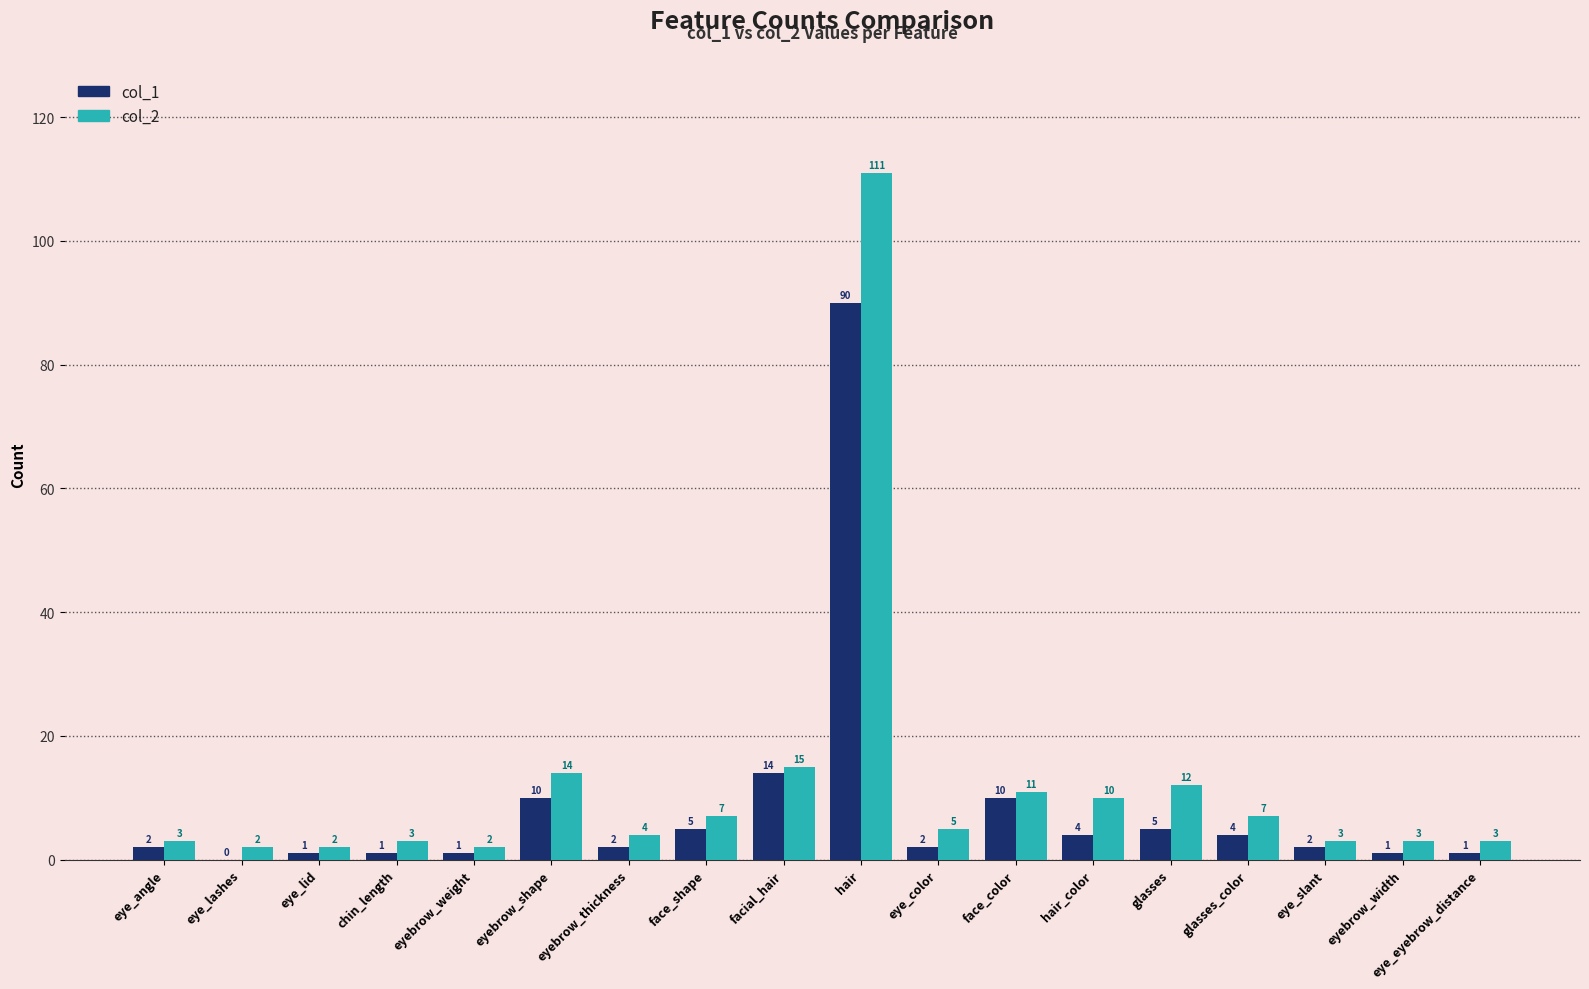

How many distinct data groups are displayed?

2